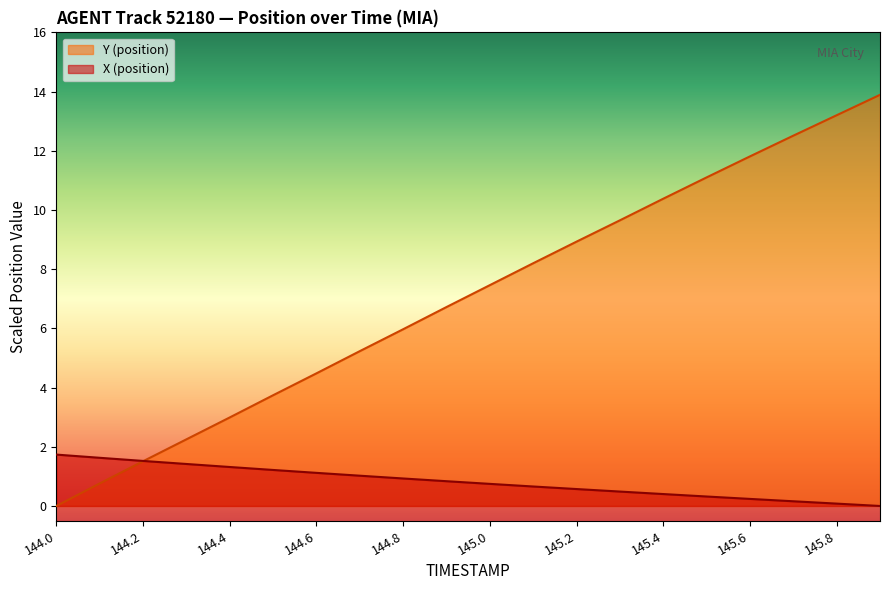

Reading left to right, extract all data points from this chart.

X (position): 144.0=1.7	144.1=1.6	144.2=1.5	144.3=1.4	144.4=1.3	144.5=1.2	144.6=1.1	144.7=1.0	144.8=0.9	144.9=0.8	145.0=0.7	145.1=0.7	145.2=0.6	145.3=0.5	145.4=0.4	145.5=0.3	145.6=0.2	145.7=0.2	145.8=0.1	145.9=0.0
Y (position): 144.0=0.0	144.1=0.8	144.2=1.5	144.3=2.2	144.4=3.0	144.5=3.7	144.6=4.5	144.7=5.2	144.8=6.0	144.9=6.7	145.0=7.5	145.1=8.2	145.2=8.9	145.3=9.7	145.4=10.4	145.5=11.1	145.6=11.8	145.7=12.5	145.8=13.2	145.9=13.9